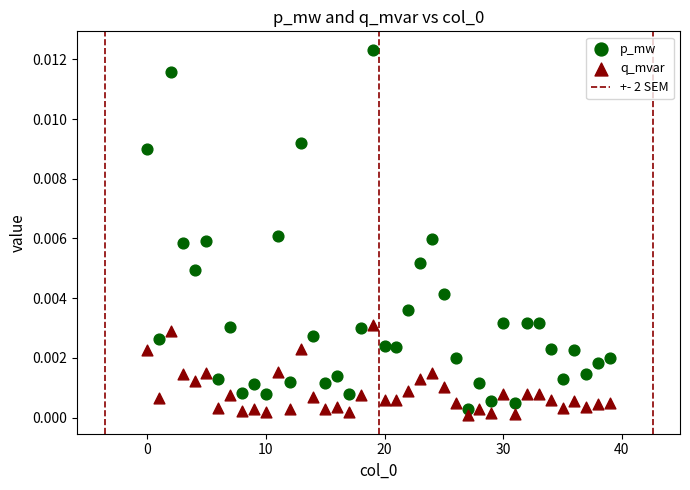

Which series has the widest spread of Y values?

p_mw